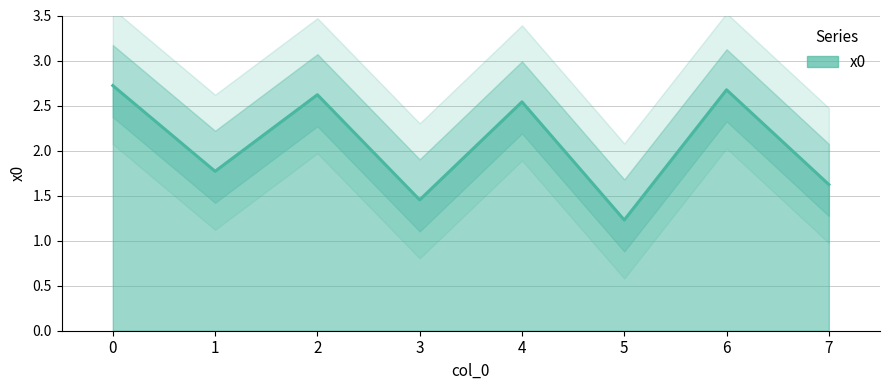

How many values are between 1 and 2?

4